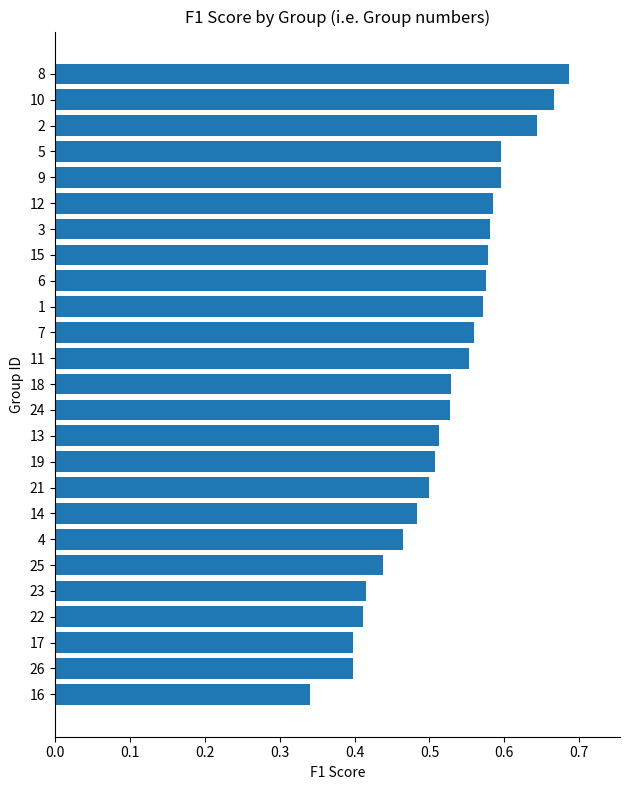

What is the sum of all values?

13.1